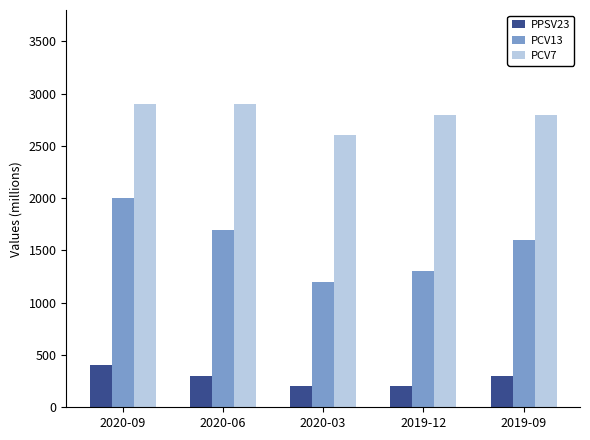

How many data points does each series have?

5